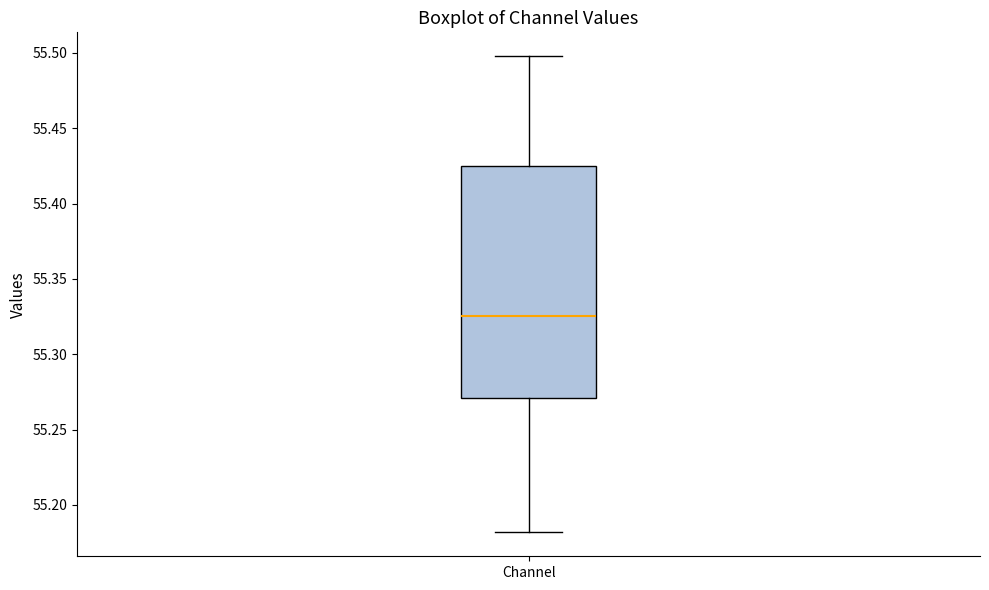

Transcribe this box plot: give where the median line is, the range the box spans, and where the two whiskers end, as read against the y-axis. The values are not printed on the chart, so give them approximately, as read against the axis.

median 55.325, box 55.270 to 55.425, whiskers 55.180 to 55.500